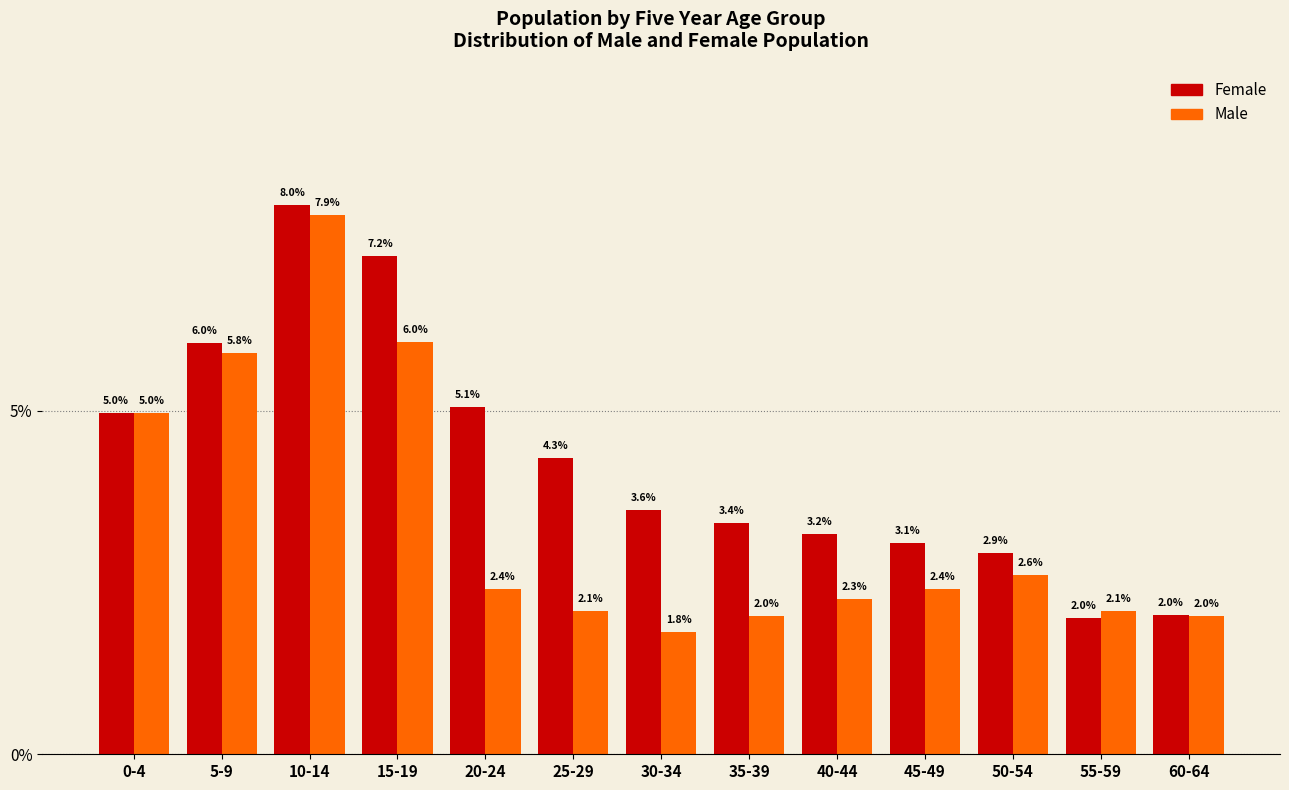

Reading right to left, extract all data points from this chart.

Female: 2.0	2.0	2.9	3.1	3.2	3.4	3.6	4.3	5.1	7.2	8.0	6.0	5.0
Male: 2.0	2.1	2.6	2.4	2.3	2.0	1.8	2.1	2.4	6.0	7.9	5.8	5.0